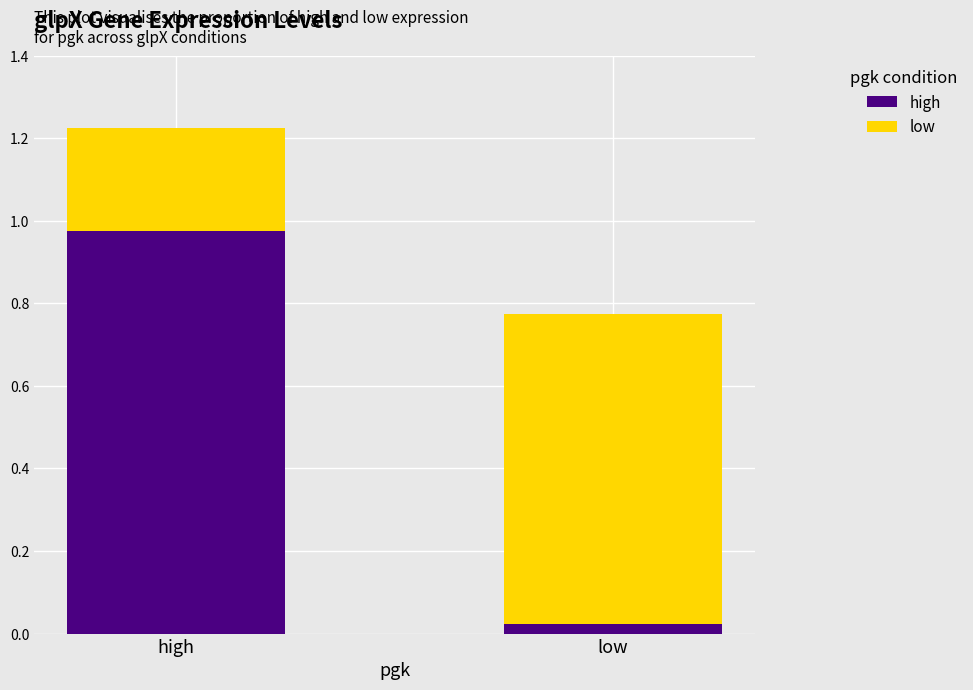

The high series shows 1.6 at high. True or false?

False